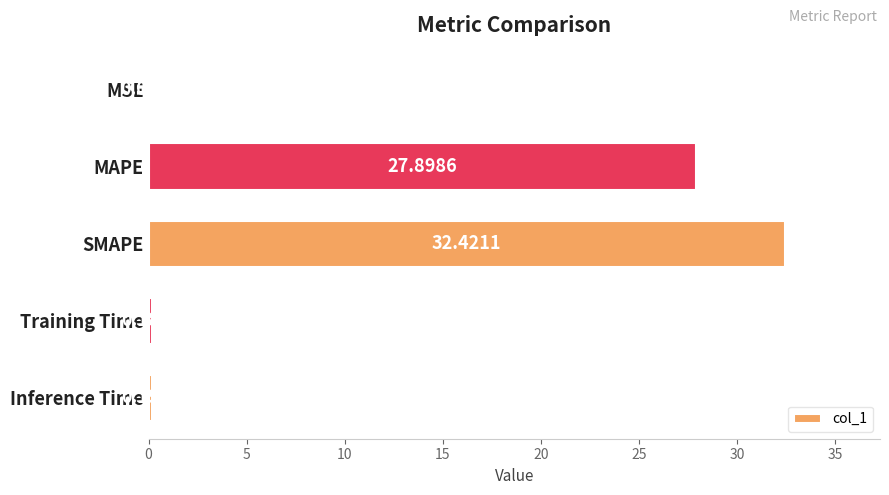

What is the change in value from MAPE to Training Time?

-27.7